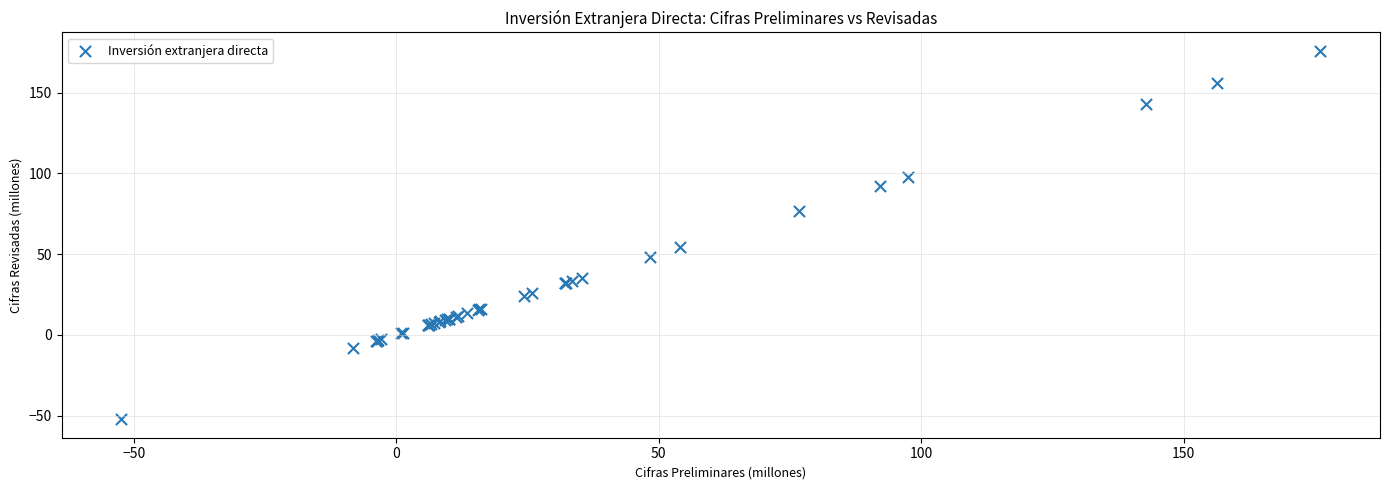

What Y value in the scatter plot is closest to 61?

54.1